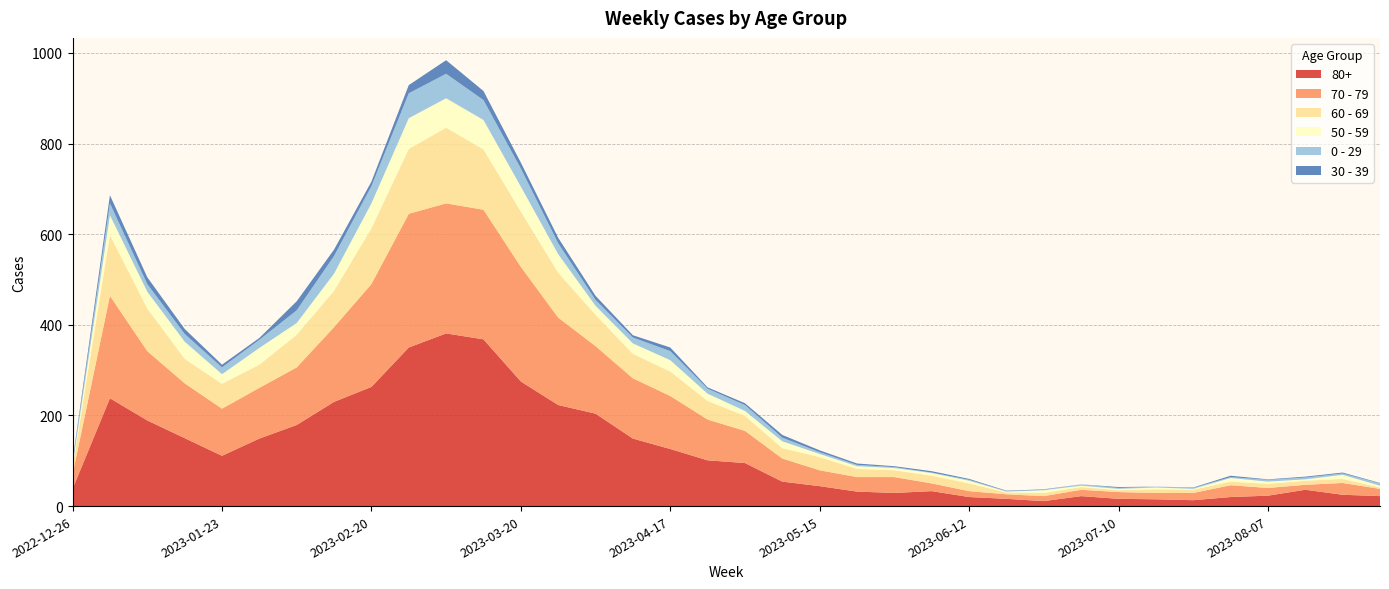

Reading right to left, list all the values displayed in this chart.

80+: 2023-08-28=22	2023-08-21=25	2023-08-14=36	2023-08-07=23	2023-07-31=20	2023-07-24=13	2023-07-17=15	2023-07-10=16	2023-07-03=22	2023-06-26=11	2023-06-19=16	2023-06-12=20	2023-06-05=33	2023-05-29=29	2023-05-22=32	2023-05-15=44	2023-05-08=54	2023-05-01=95	2023-04-24=101	2023-04-17=126	2023-04-10=149	2023-04-03=204	2023-03-27=223	2023-03-20=275	2023-03-13=368	2023-03-06=381	2023-02-27=350	2023-02-20=263	2023-02-13=230	2023-02-06=179	2023-01-30=149	2023-01-23=111	2023-01-16=150	2023-01-09=189	2023-01-02=238	2022-12-26=38
70 - 79: 2023-08-28=16	2023-08-21=26	2023-08-14=11	2023-08-07=17	2023-07-31=26	2023-07-24=16	2023-07-17=14	2023-07-10=15	2023-07-03=14	2023-06-26=11	2023-06-19=10	2023-06-12=13	2023-06-05=17	2023-05-29=35	2023-05-22=32	2023-05-15=35	2023-05-08=51	2023-05-01=71	2023-04-24=90	2023-04-17=117	2023-04-10=133	2023-04-03=149	2023-03-27=193	2023-03-20=253	2023-03-13=286	2023-03-06=287	2023-02-27=295	2023-02-20=227	2023-02-13=165	2023-02-06=127	2023-01-30=112	2023-01-23=104	2023-01-16=121	2023-01-09=153	2023-01-02=226	2022-12-26=32
60 - 69: 2023-08-28=3	2023-08-21=9	2023-08-14=9	2023-08-07=9	2023-07-31=8	2023-07-24=7	2023-07-17=8	2023-07-10=4	2023-07-03=6	2023-06-26=7	2023-06-19=4	2023-06-12=17	2023-06-05=17	2023-05-29=15	2023-05-22=18	2023-05-15=29	2023-05-08=23	2023-05-01=33	2023-04-24=41	2023-04-17=54	2023-04-10=54	2023-04-03=69	2023-03-27=99	2023-03-20=122	2023-03-13=133	2023-03-06=167	2023-02-27=143	2023-02-20=123	2023-02-13=80	2023-02-06=72	2023-01-30=51	2023-01-23=55	2023-01-16=54	2023-01-09=94	2023-01-02=134	2022-12-26=16
50 - 59: 2023-08-28=4	2023-08-21=9	2023-08-14=3	2023-08-07=5	2023-07-31=8	2023-07-24=2	2023-07-17=4	2023-07-10=3	2023-07-03=3	2023-06-26=6	2023-06-19=2	2023-06-12=6	2023-06-05=6	2023-05-29=5	2023-05-22=6	2023-05-15=7	2023-05-08=15	2023-05-01=11	2023-04-24=16	2023-04-17=25	2023-04-10=23	2023-04-03=20	2023-03-27=41	2023-03-20=55	2023-03-13=65	2023-03-06=65	2023-02-27=68	2023-02-20=55	2023-02-13=38	2023-02-06=26	2023-01-30=37	2023-01-23=21	2023-01-16=38	2023-01-09=37	2023-01-02=44	2022-12-26=5
0 - 29: 2023-08-28=5	2023-08-21=3	2023-08-14=4	2023-08-07=4	2023-07-31=2	2023-07-24=2	2023-07-17=2	2023-07-10=2	2023-07-03=3	2023-06-26=1	2023-06-19=1	2023-06-12=2	2023-06-05=1	2023-05-29=2	2023-05-22=3	2023-05-15=4	2023-05-08=8	2023-05-01=13	2023-04-24=11	2023-04-17=20	2023-04-10=13	2023-04-03=13	2023-03-27=24	2023-03-20=40	2023-03-13=44	2023-03-06=54	2023-02-27=55	2023-02-20=38	2023-02-13=39	2023-02-06=28	2023-01-30=18	2023-01-23=15	2023-01-16=17	2023-01-09=17	2023-01-02=26	2022-12-26=4
30 - 39: 2023-08-28=1	2023-08-21=2	2023-08-14=2	2023-08-07=1	2023-07-31=3	2023-07-24=1	2023-07-17=0	2023-07-10=2	2023-07-03=0	2023-06-26=1	2023-06-19=1	2023-06-12=2	2023-06-05=3	2023-05-29=2	2023-05-22=3	2023-05-15=4	2023-05-08=6	2023-05-01=4	2023-04-24=3	2023-04-17=8	2023-04-10=5	2023-04-03=9	2023-03-27=12	2023-03-20=13	2023-03-13=20	2023-03-06=30	2023-02-27=18	2023-02-20=10	2023-02-13=14	2023-02-06=20	2023-01-30=4	2023-01-23=6	2023-01-16=11	2023-01-09=15	2023-01-02=18	2022-12-26=5